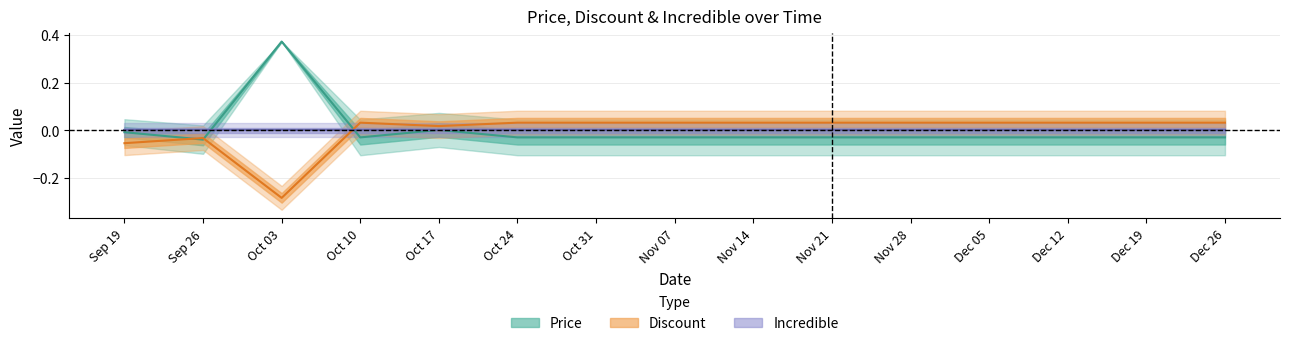

At which category is the sum across all series the highest?

Oct 03